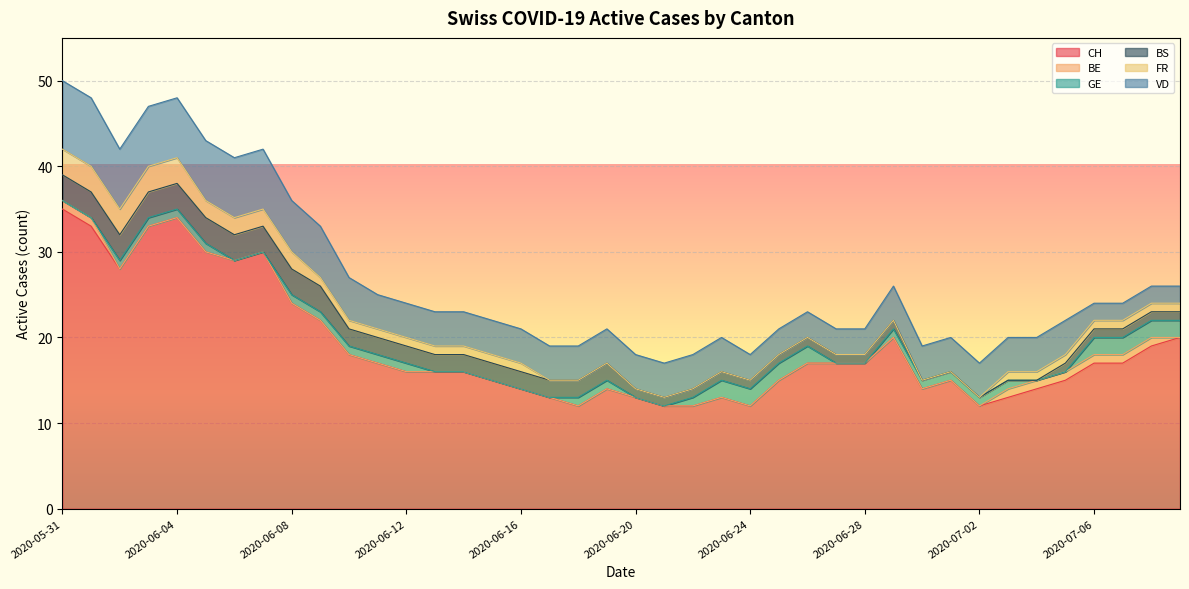

At which category is the sum across all series the highest?

2020-05-31